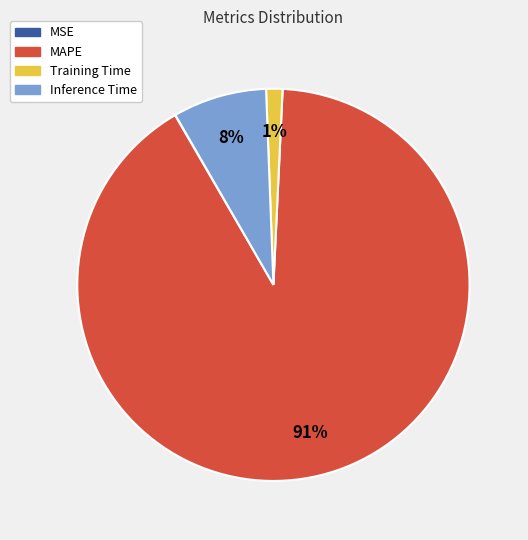

Does any single category account for the majority?

Yes